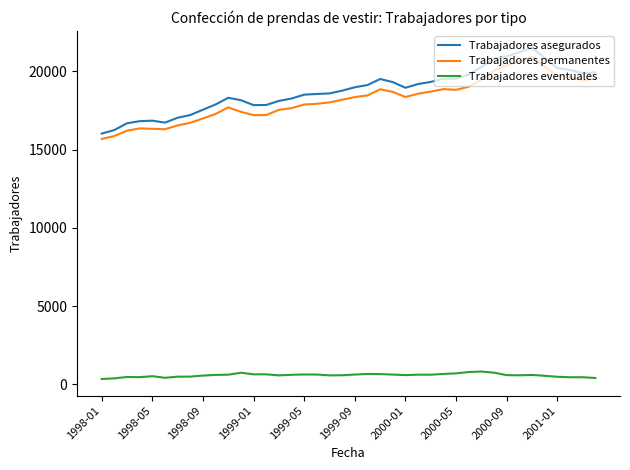

Which series has the widest spread of values?

Trabajadores asegurados